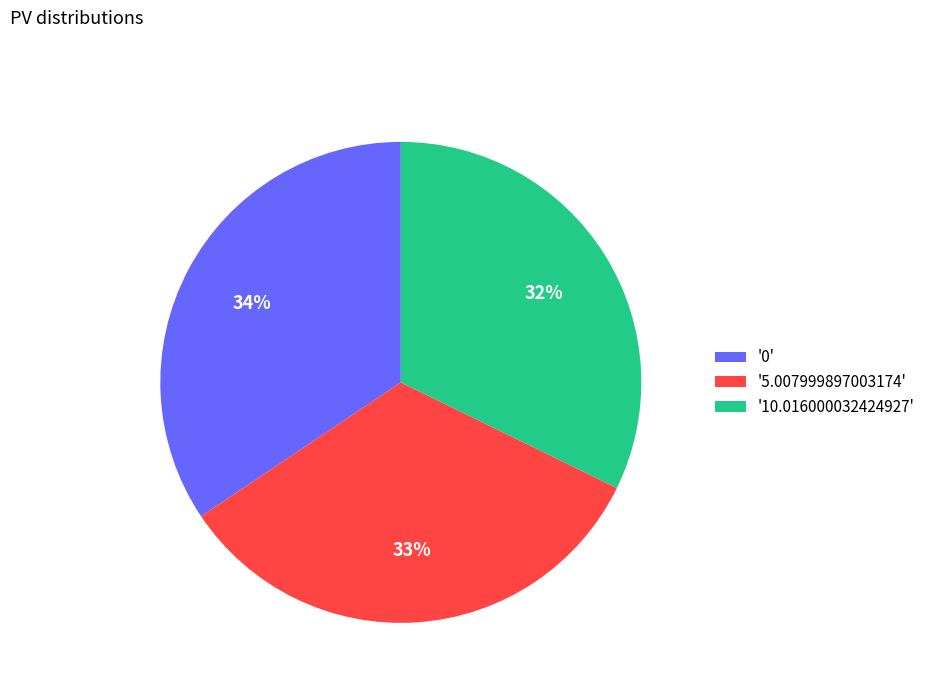

To the nearest percent, what is the difference between the largest and smallest slice percentages?

2%